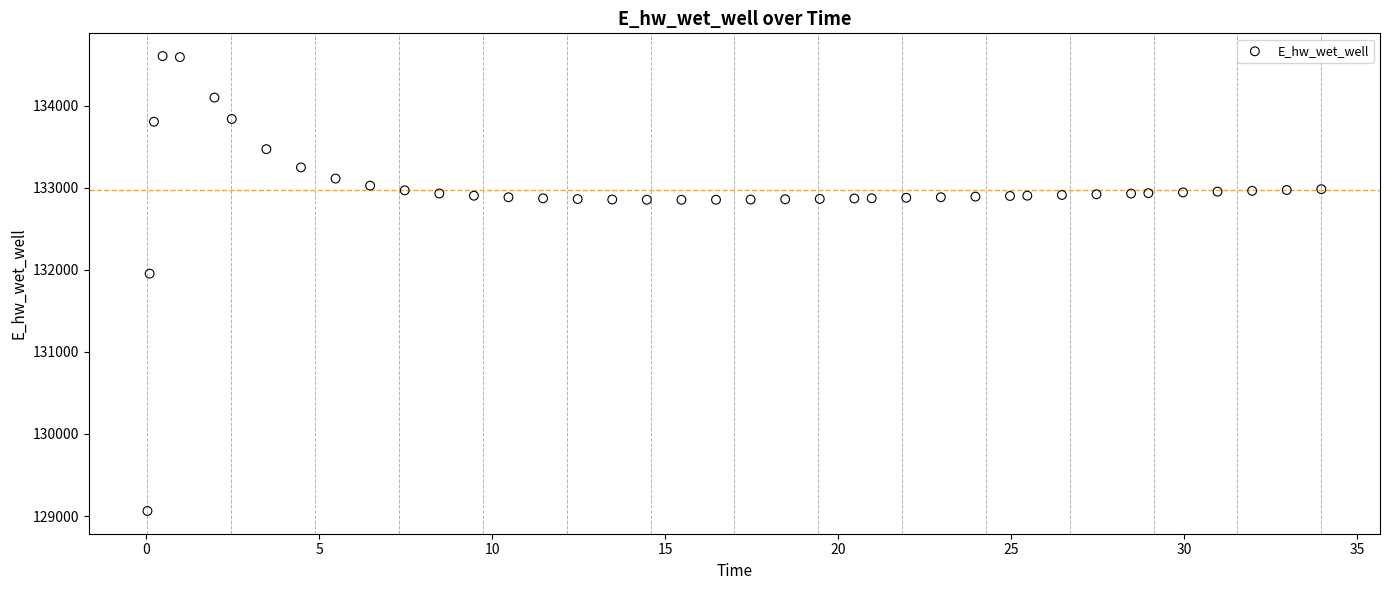

What Y value in the scatter plot is closest to 131833?

131953.7